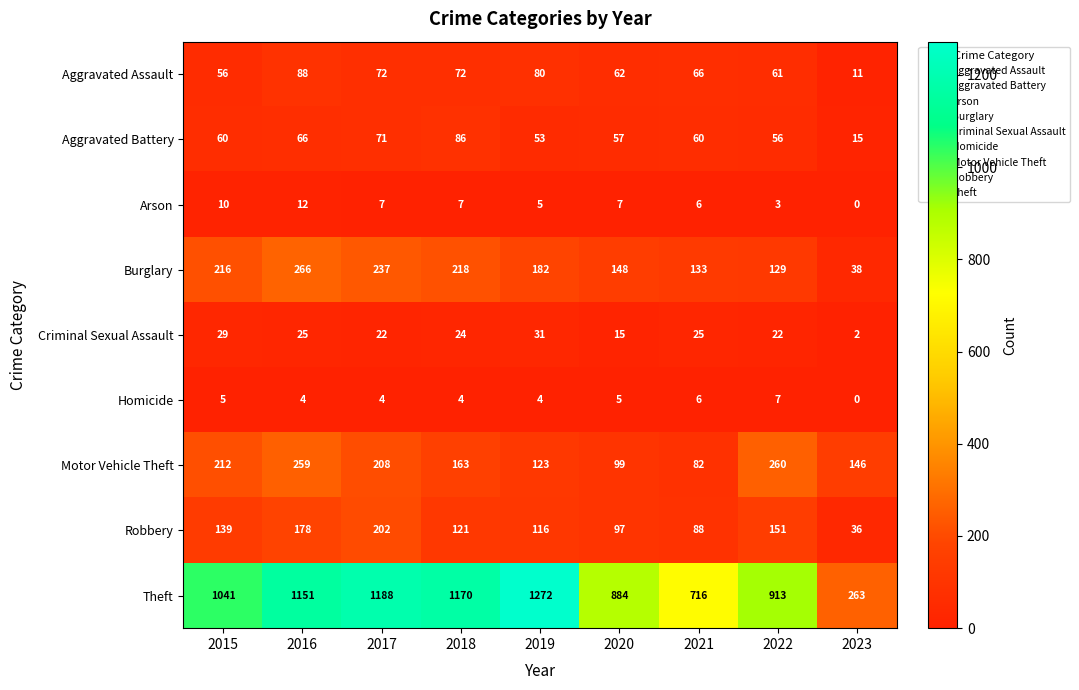

What is the sum of all Motor Vehicle Theft values?

1552